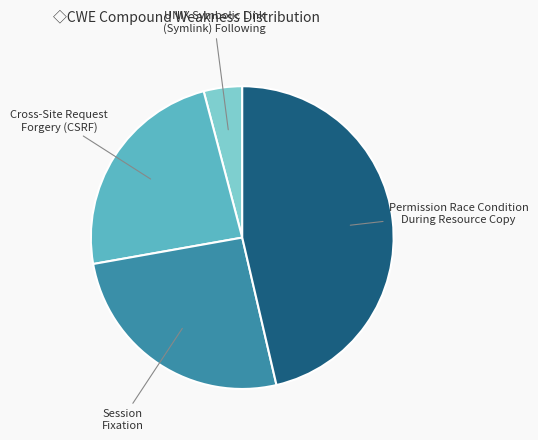

Rank the categories by value from highest to lowest.

Permission Race Condition During Resource Copy, Session Fixation, Cross-Site Request Forgery (CSRF), UNIX Symbolic Link (Symlink) Following